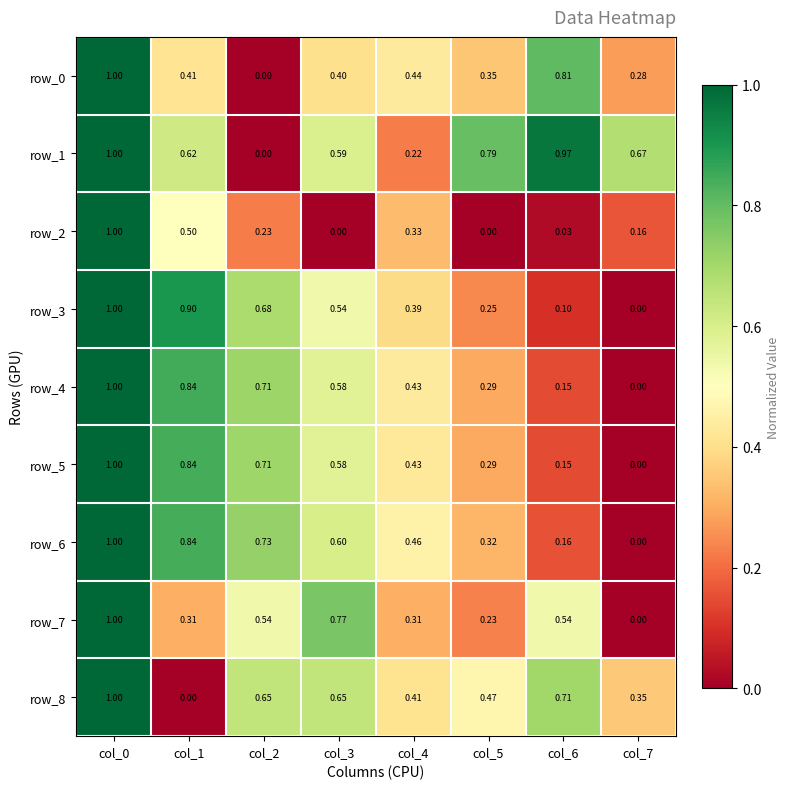

What is the difference between the row_0 values at col_5 and col_7?

0.1